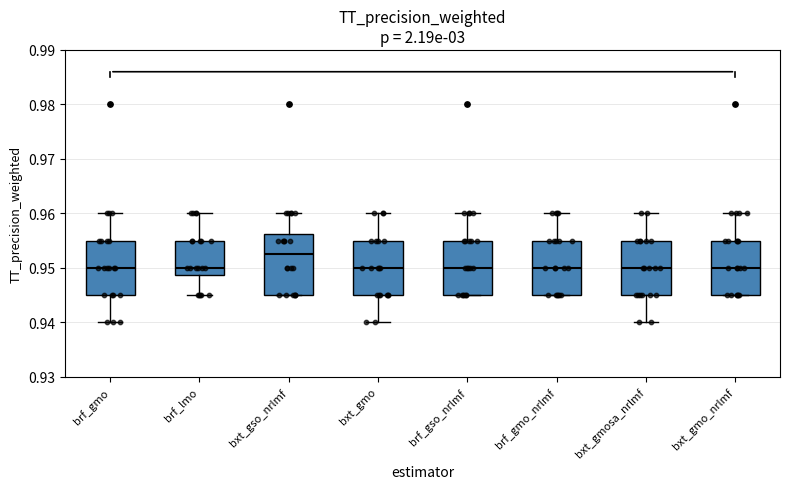

Where is the upper edge of the box for bxt_gso_nrlmf on the y-axis? The values are not printed on the chart, so give them approximately, as read against the axis.

0.956